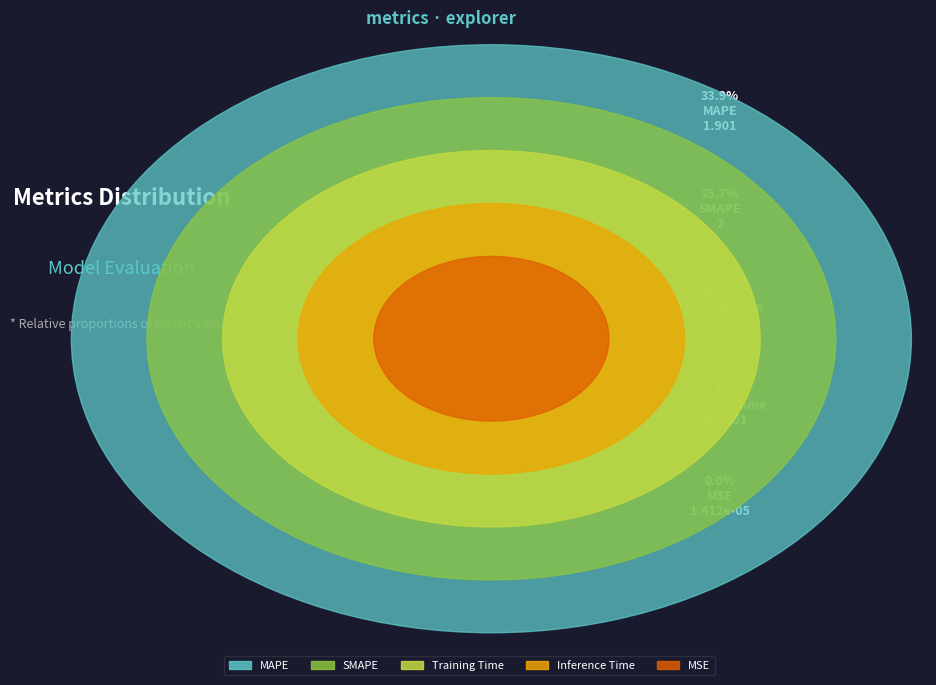

True or false: Training Time accounts for 30% of the total.

True